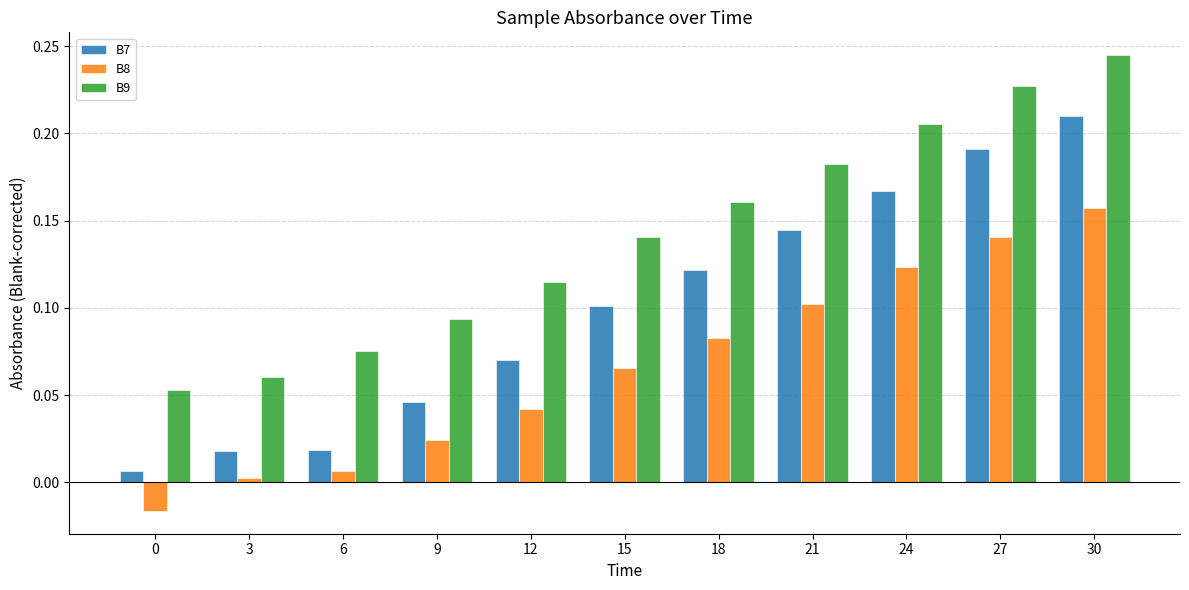

Between 21 and 24, which series saw the biggest shift?

B9